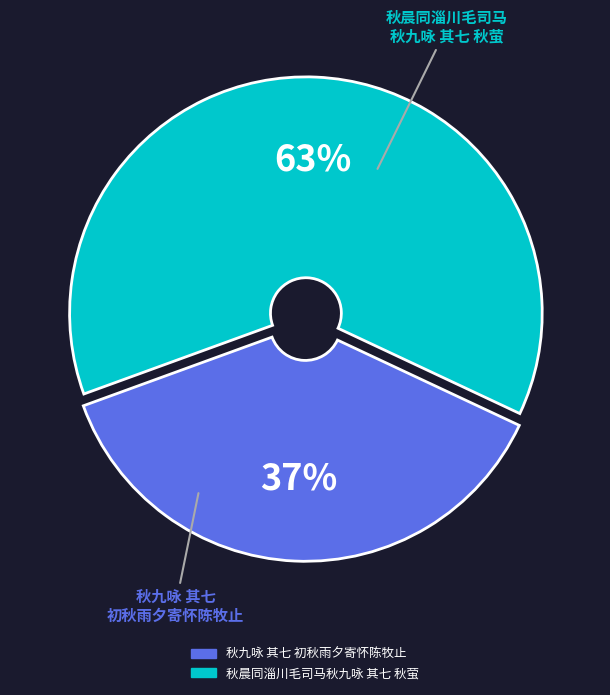

To the nearest percent, what percentage of the pie is 秋九咏 其七 初秋雨夕寄怀陈牧止?

37%